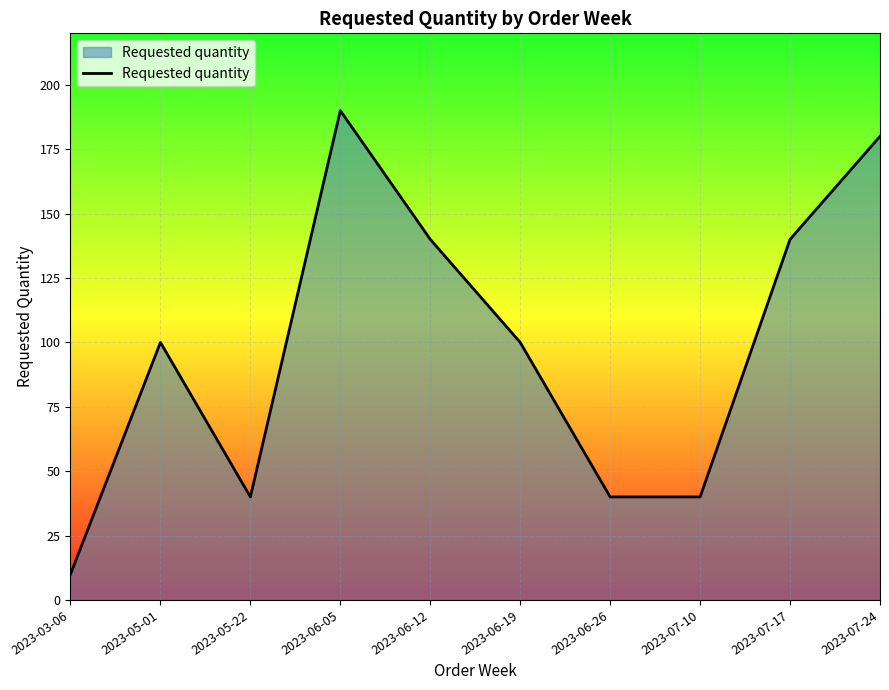

What is the change in value from 2023-05-22 to 2023-06-19?

+60